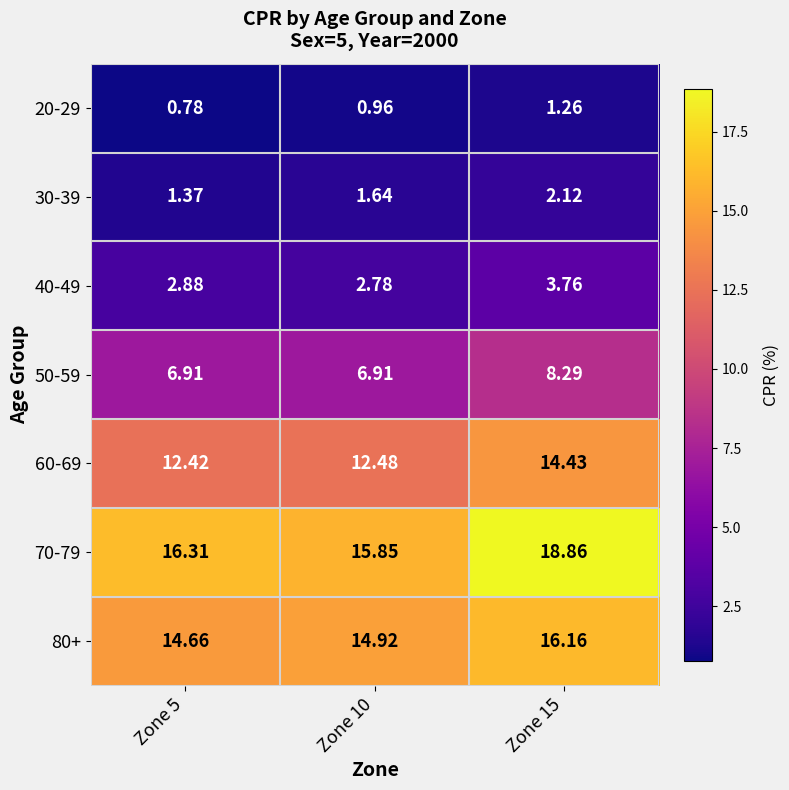

At which category is the sum across all series the highest?

Zone 15